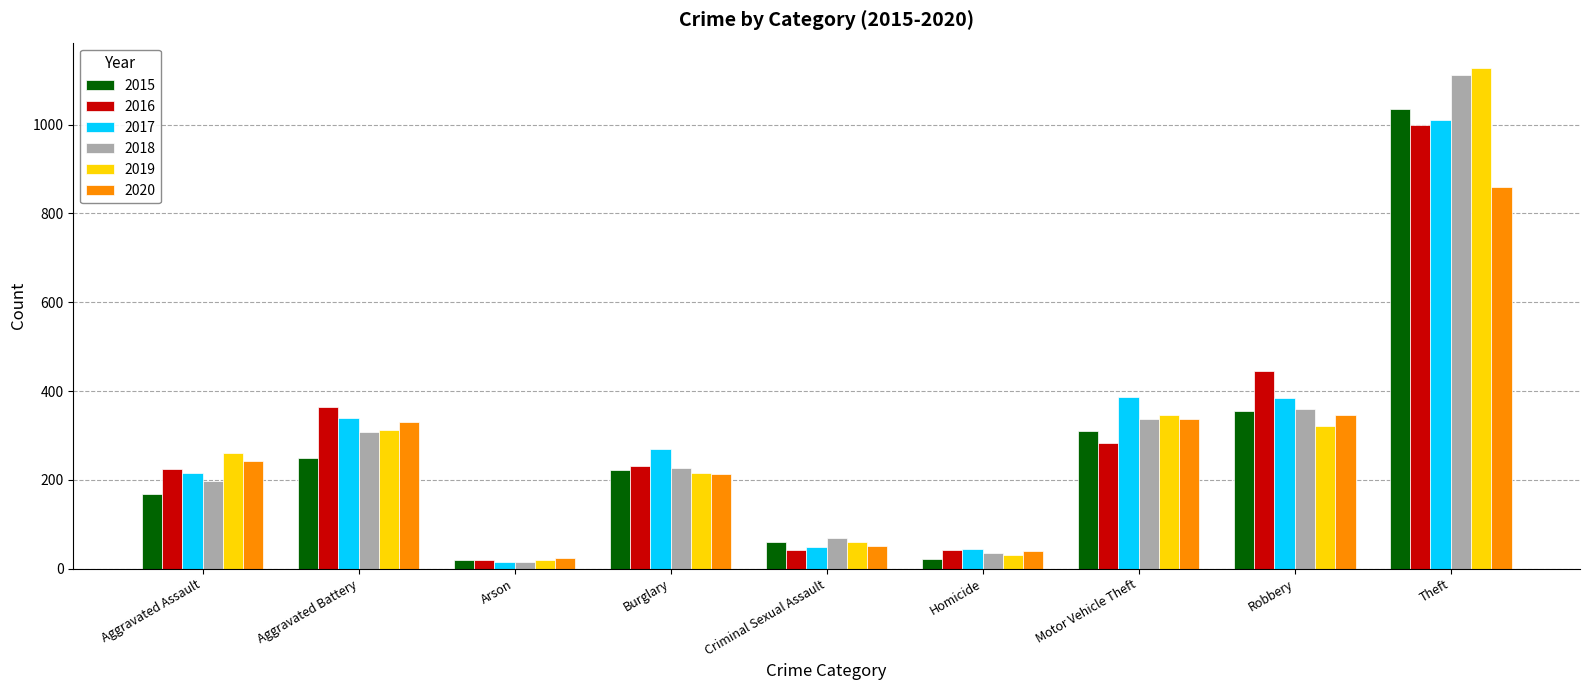

What is the difference between the maximum and minimum values in the 2015 series?

1016